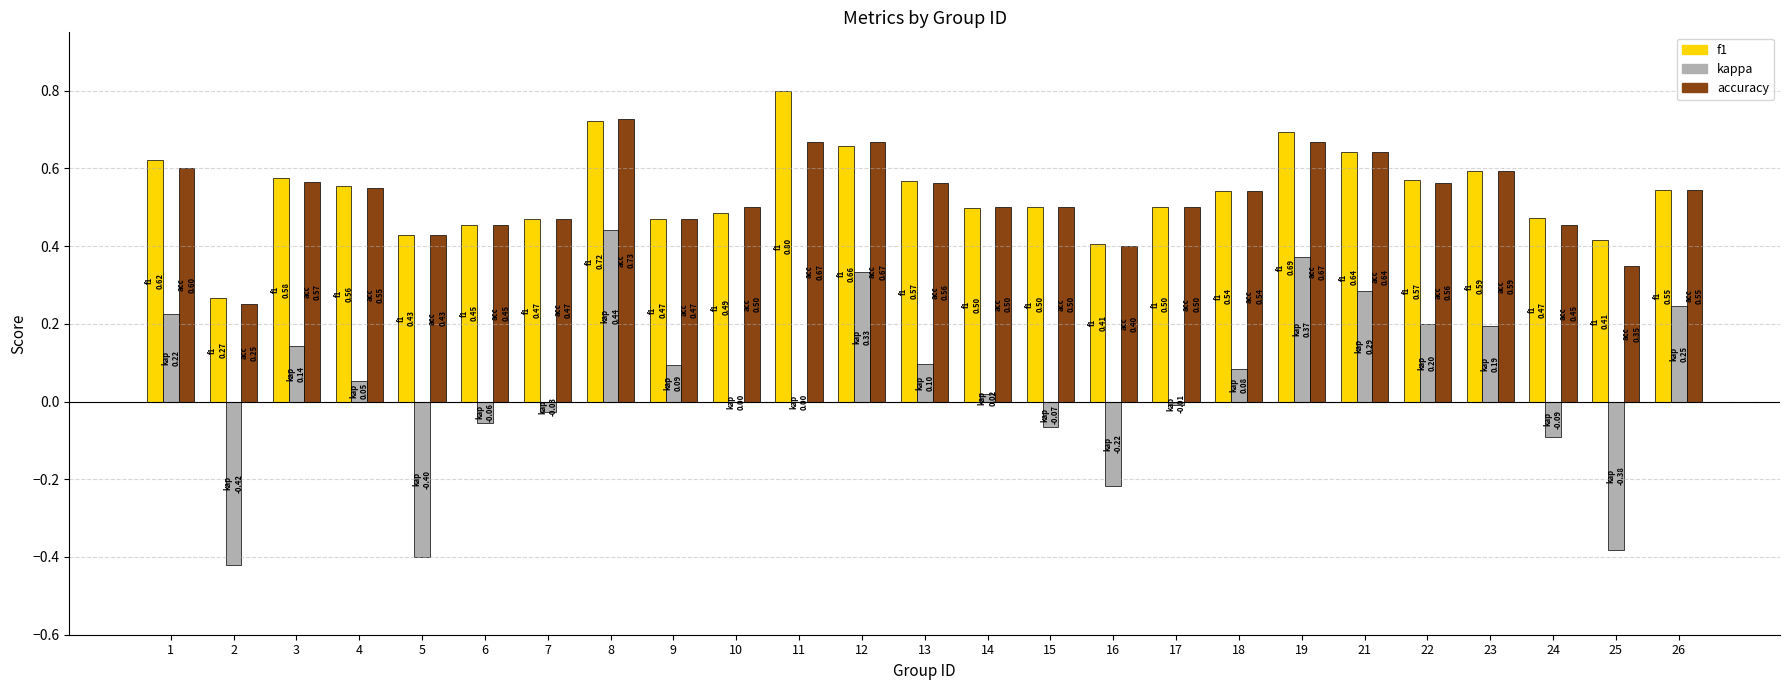

At which label does f1 reach its peak?

11